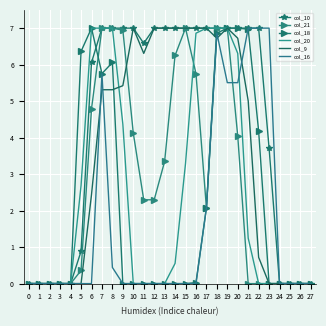

Between which two adjacent categories do col_20 and col_16 first intersect?

20 and 21